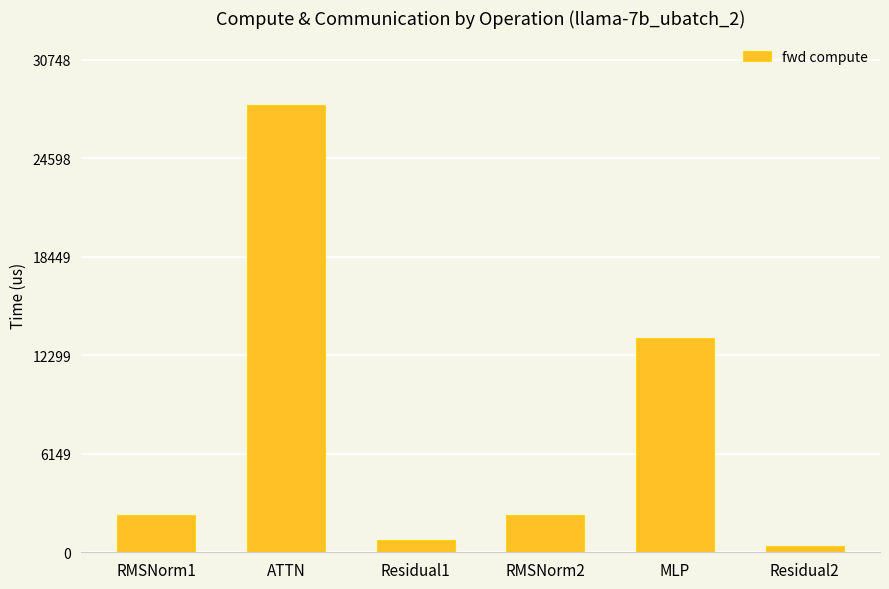

What is the sum of the values at ATTN and Residual2?

28350.7